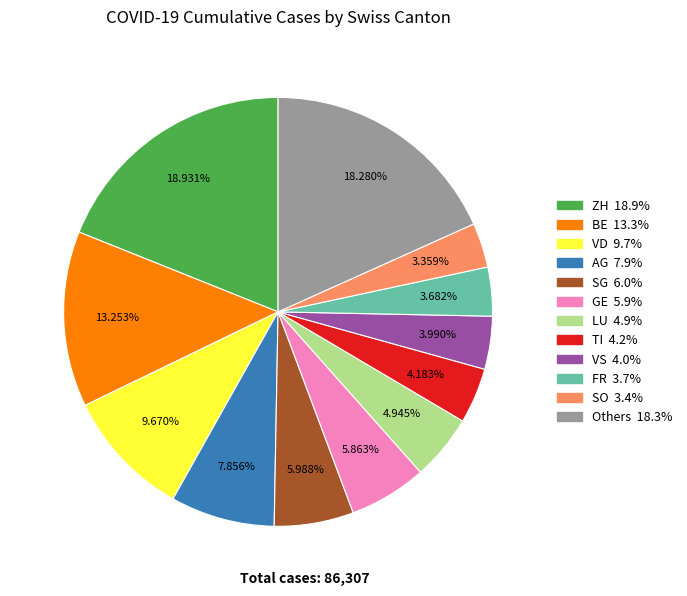

Is there any slice that represents more than half of the pie?

No